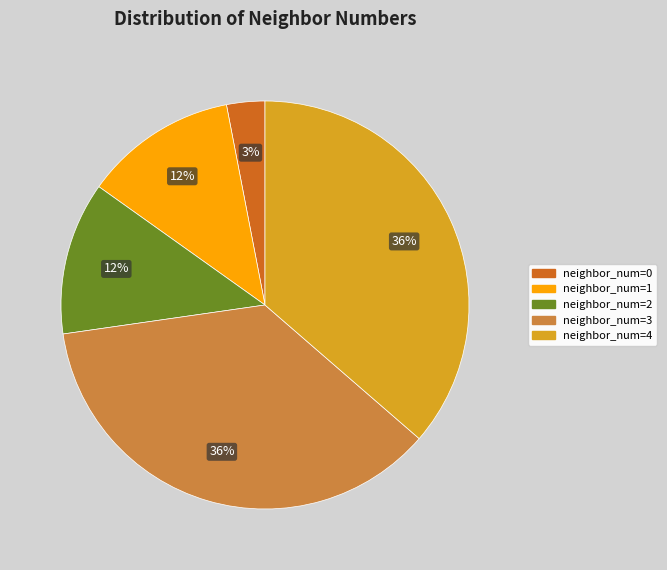

To the nearest percent, what is the difference between the largest and smallest slice percentages?

33%